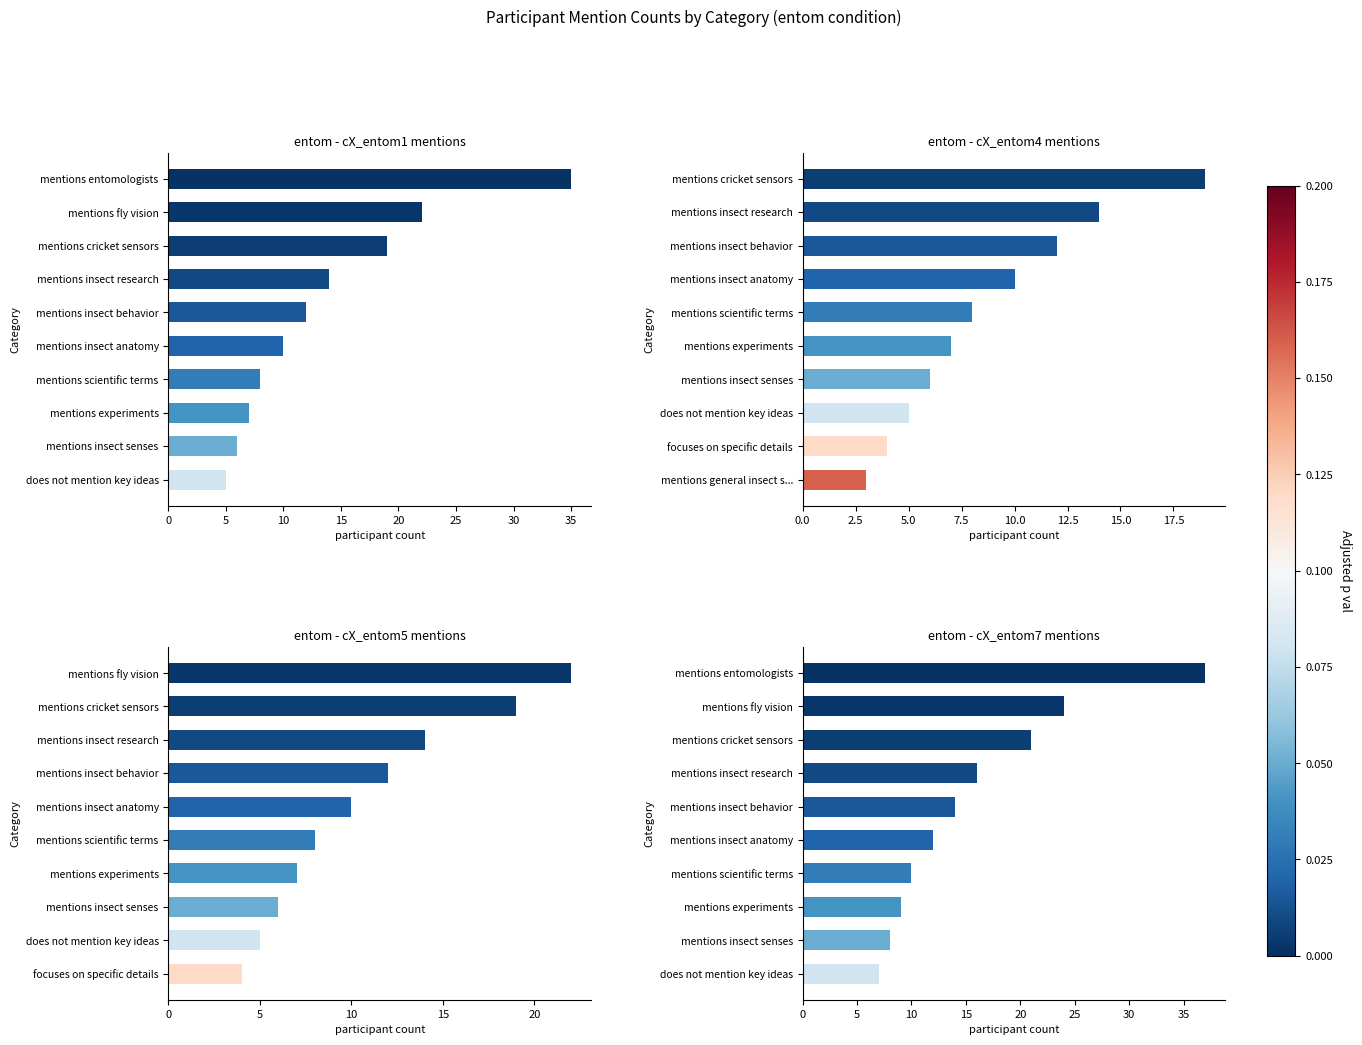

What is the total value across all series at 0?

113